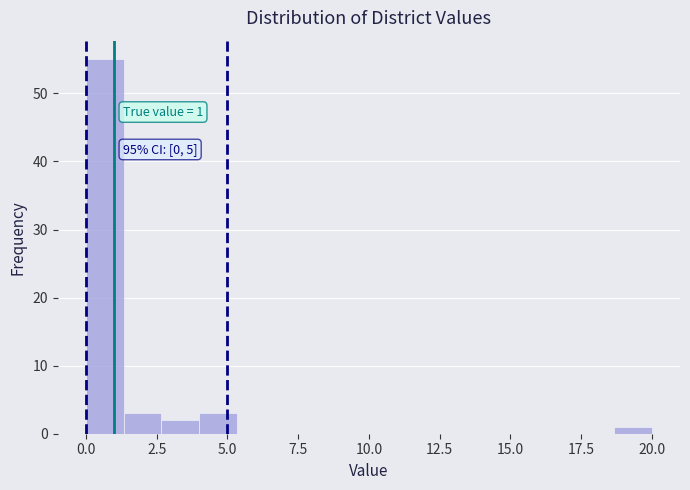

Around what value on the x-axis is the tallest bar? Give the approximate position of its centre, as read against the axis.

0.5